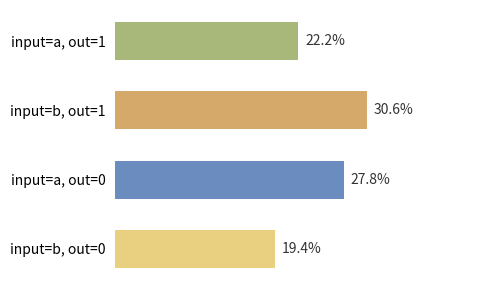

Rank the categories by value from highest to lowest.

input=b, out=1, input=a, out=0, input=a, out=1, input=b, out=0